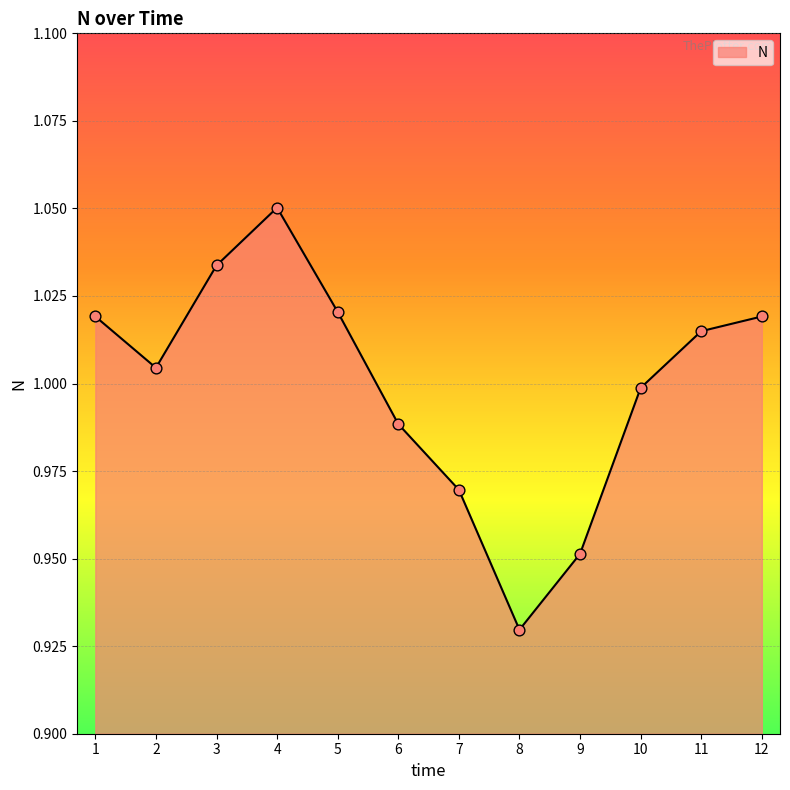

Which has a higher value, 9 or 5?

5